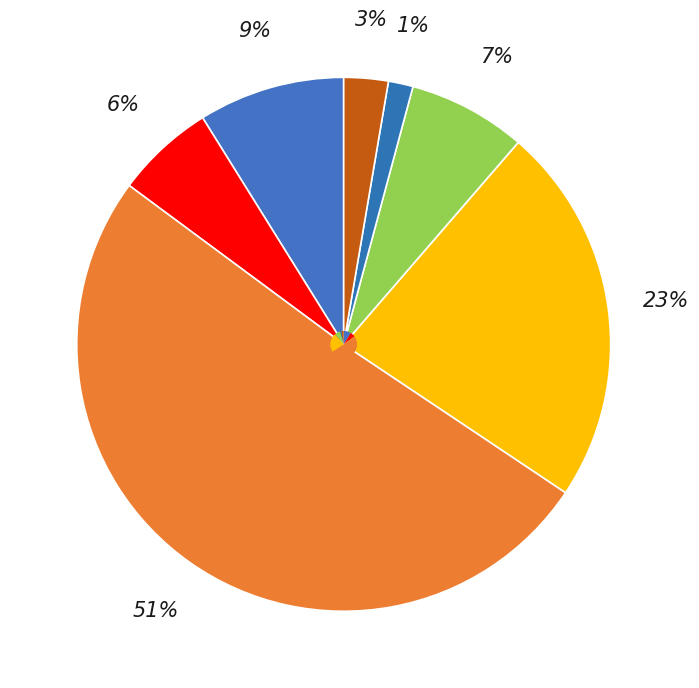

How much of the chart is everything except Англия?

91.1%